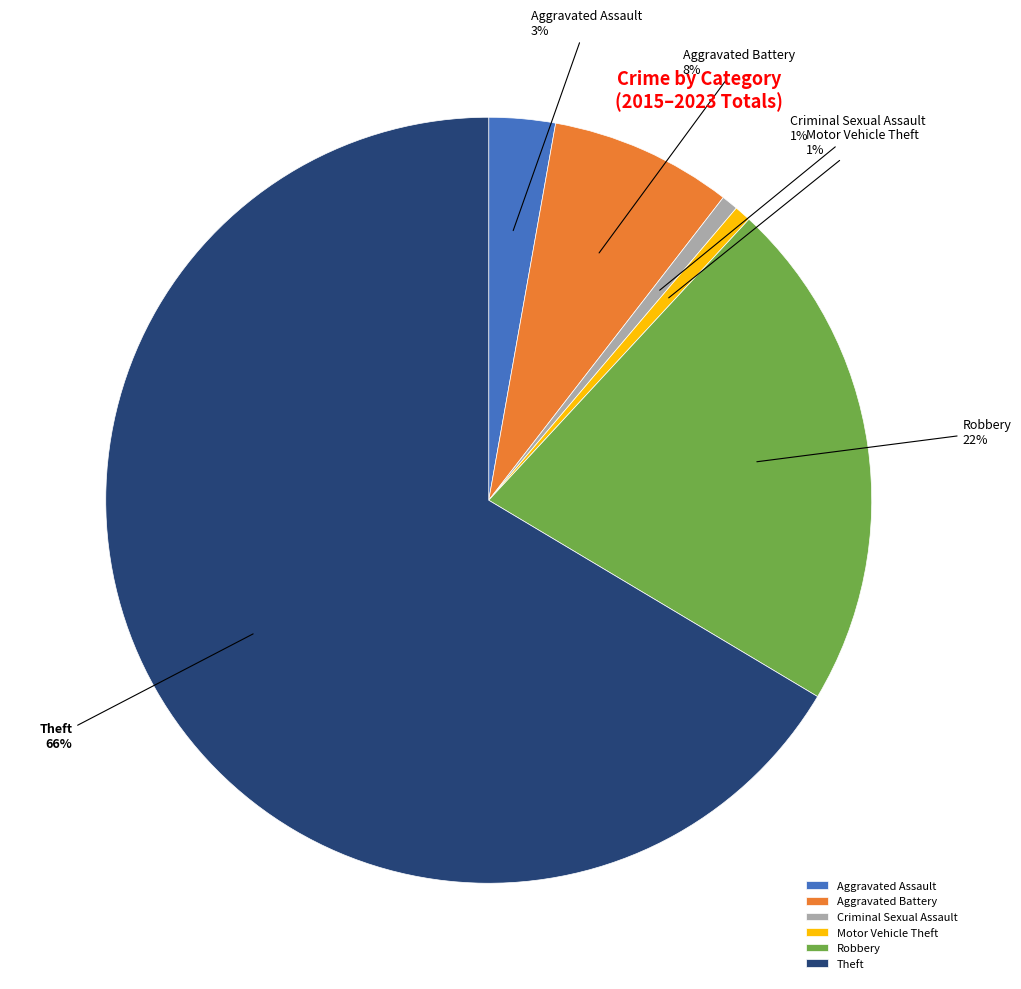

To the nearest percent, what is the average slice percentage?

17%